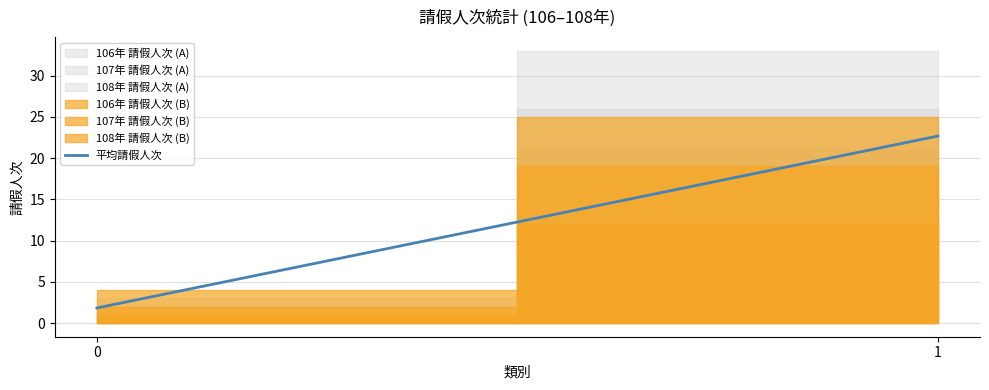

What is the average value?

12.2